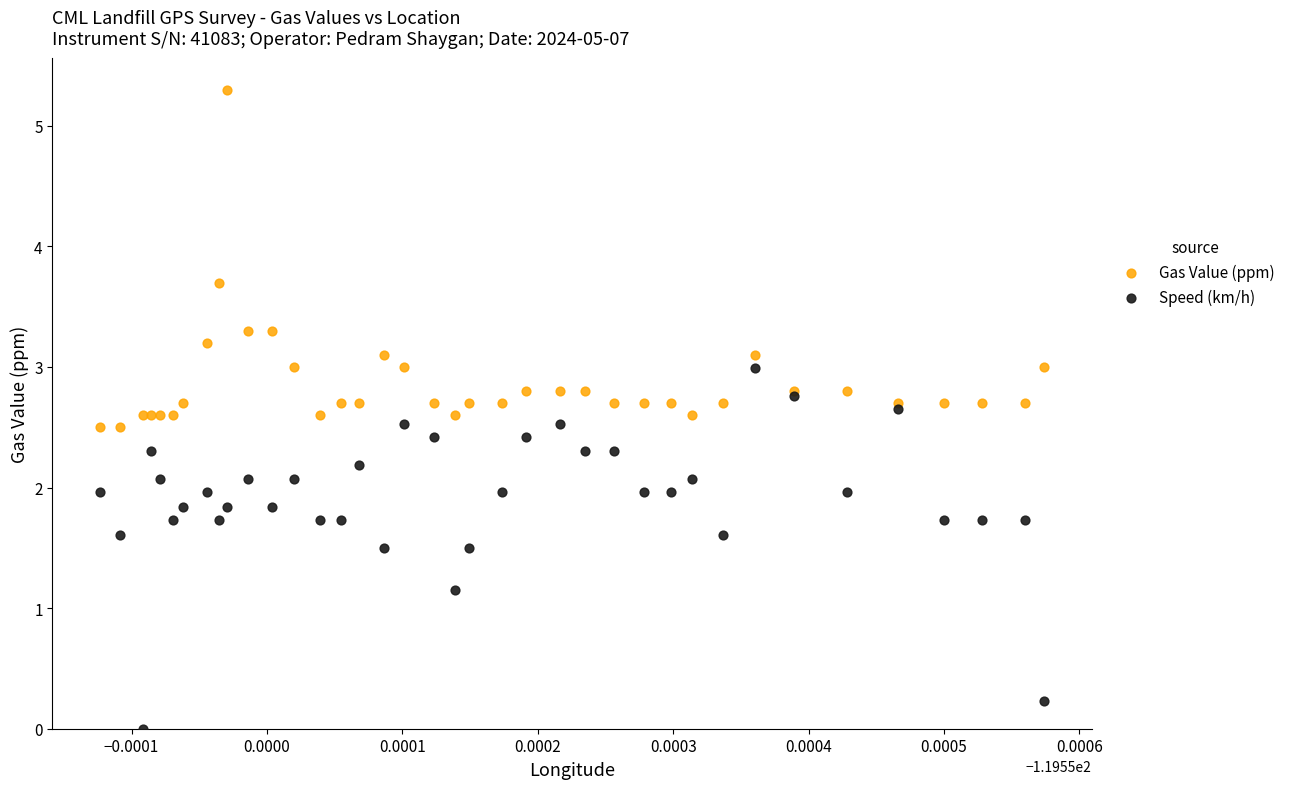

What are all the series names shown in the legend?

Gas Value (ppm), Speed (km/h)